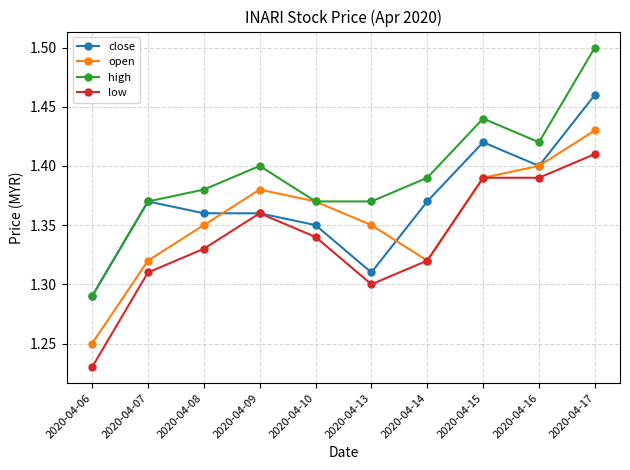

What are all the series names shown in the legend?

close, open, high, low